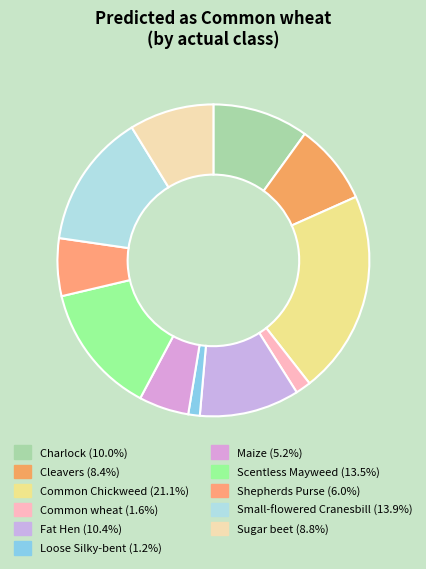

Which slice is the largest?

Common Chickweed